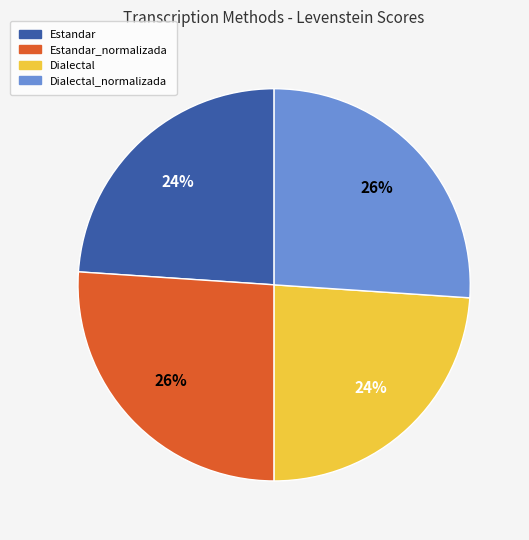

Is the sum of Estandar_normalizada and Dialectal_normalizada greater than half?

Yes